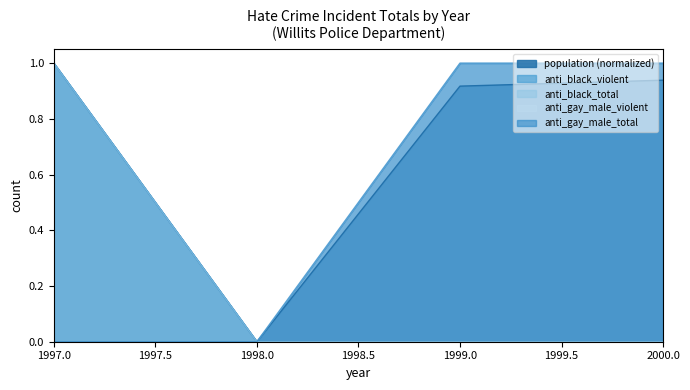

True or false: anti_gay_male_total and anti_black_violent cross at least once.

False